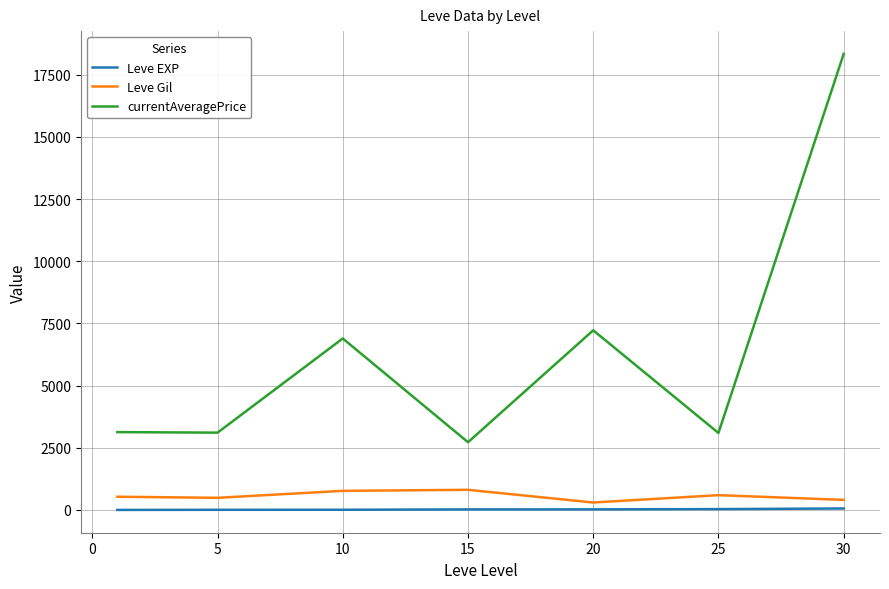

True or false: Leve EXP and currentAveragePrice intersect in this chart.

False